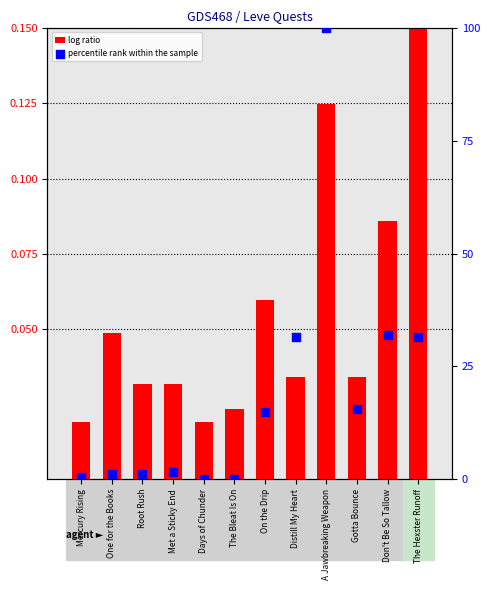

At how many categories does at least one series exceed 49?

1